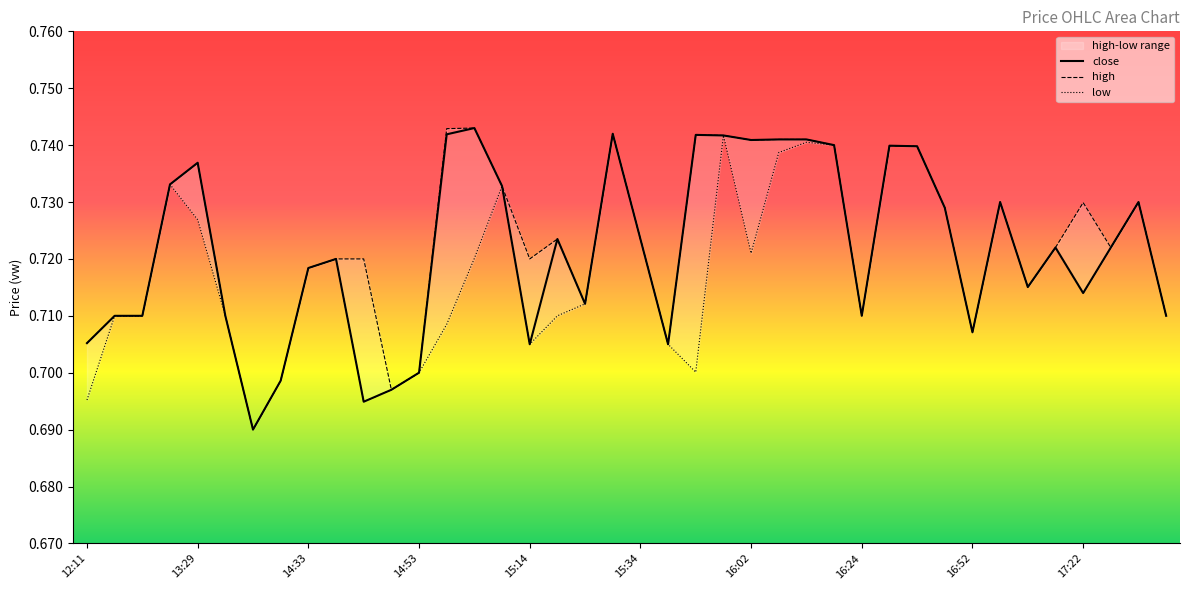

At how many categories does at least one series exceed 0?

40